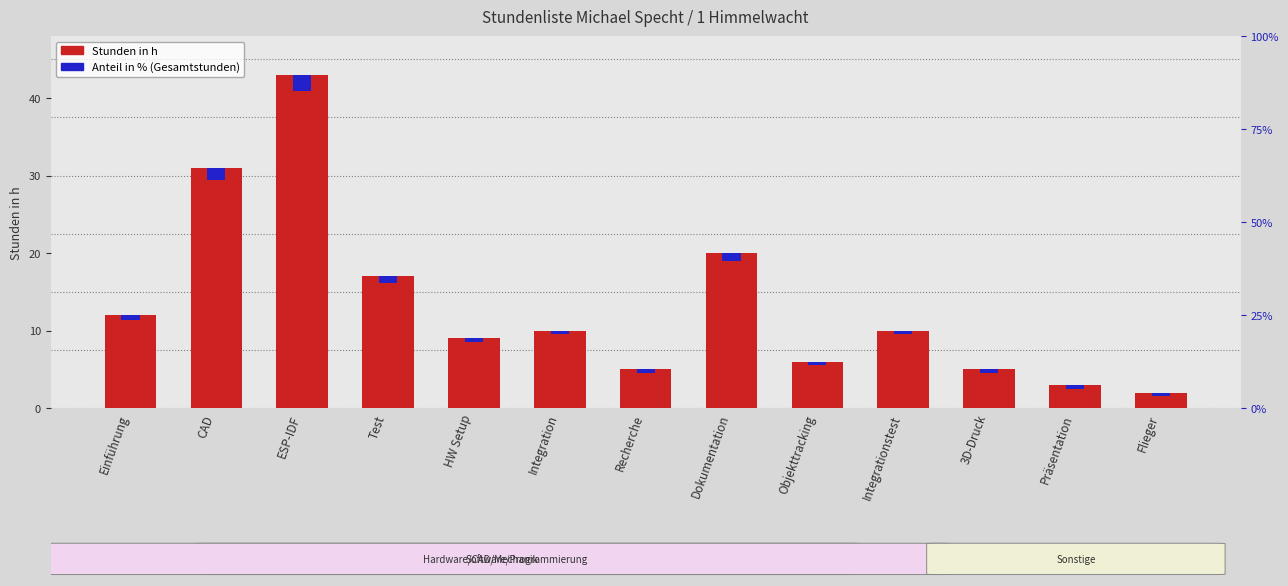

The value at ESP-IDF is 43. True or false?

True